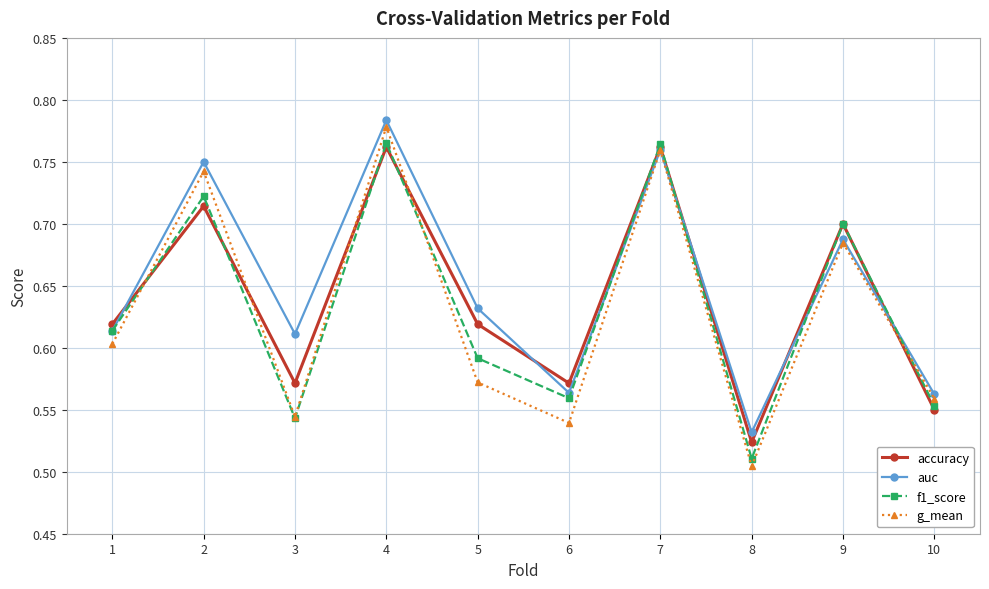

Which category has the highest value across all series?

4